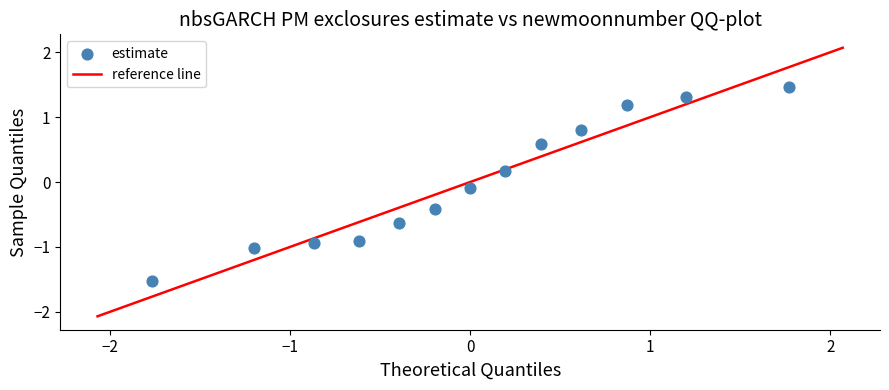

What is the range of Y values (max minus min)?

3.0